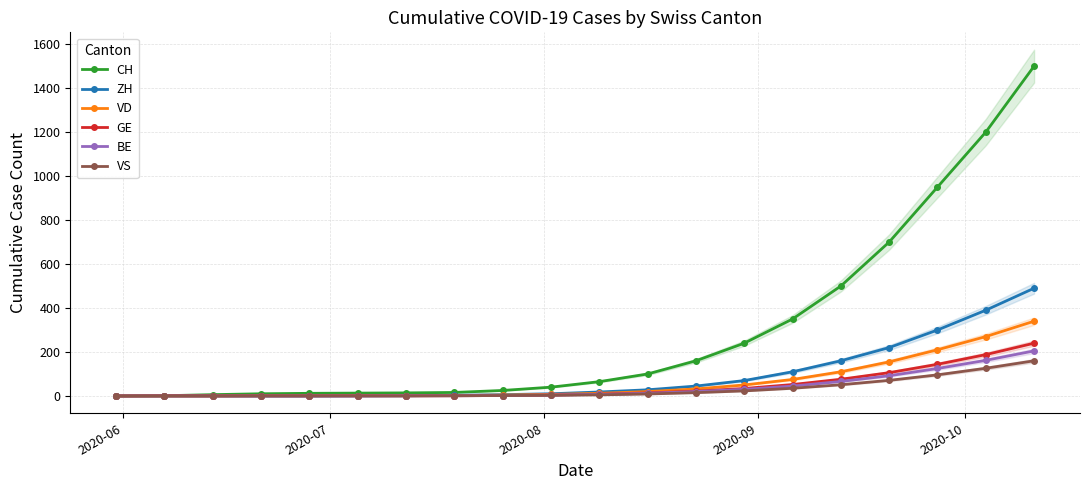

How many data points in GE are less than 8?

10